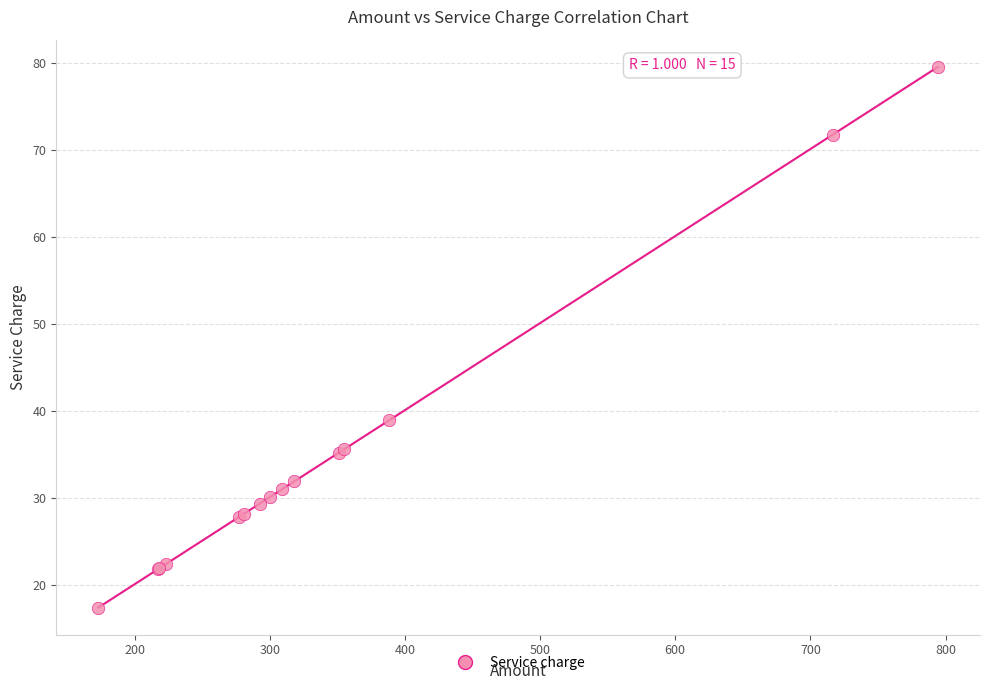

What Y value in the scatter plot is closest to 48?

38.9